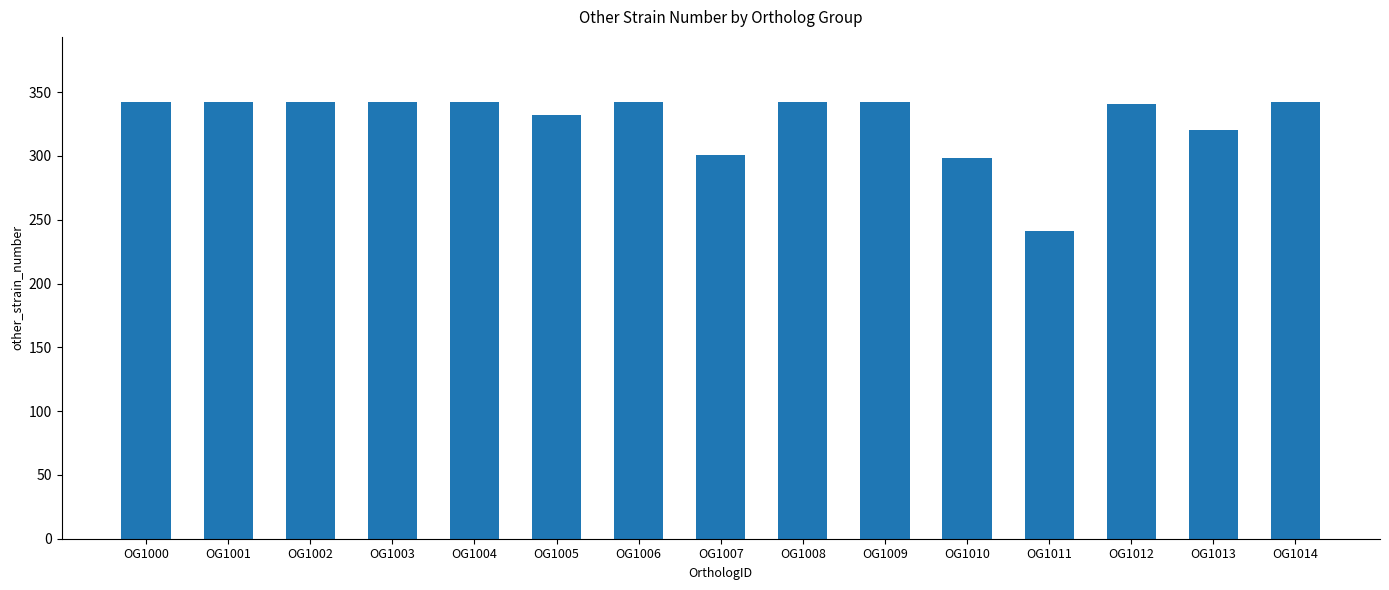

What is the minimum value shown in the chart?

241